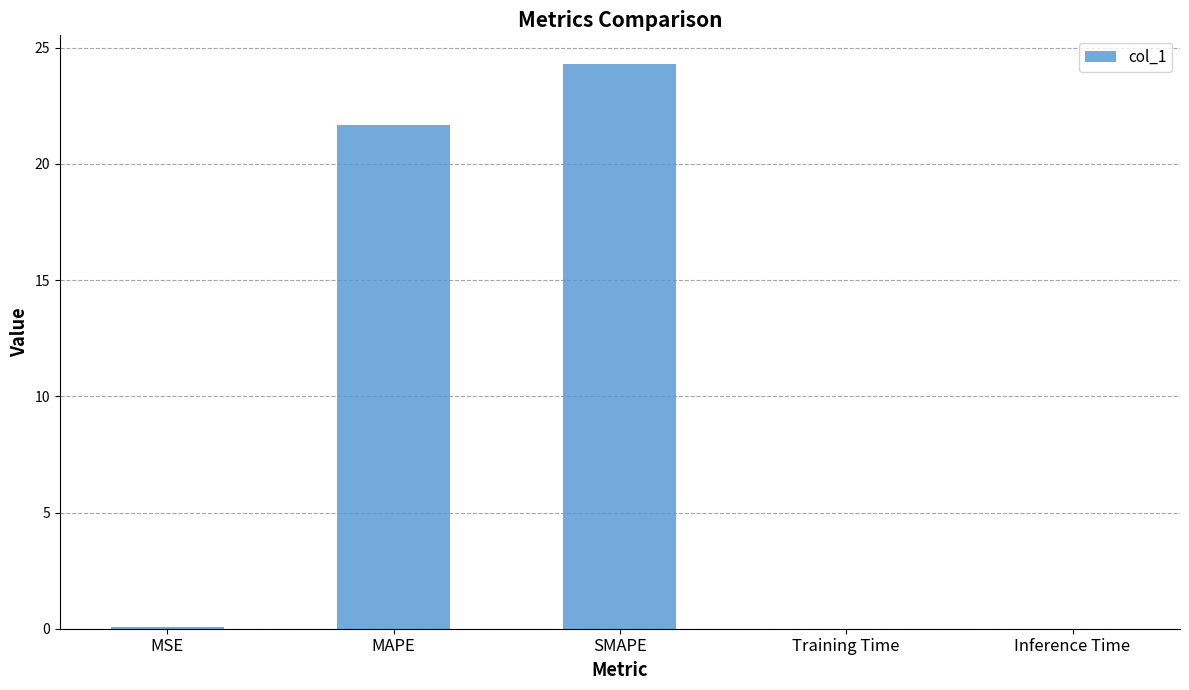

True or false: the data shows 24.3 at SMAPE.

True